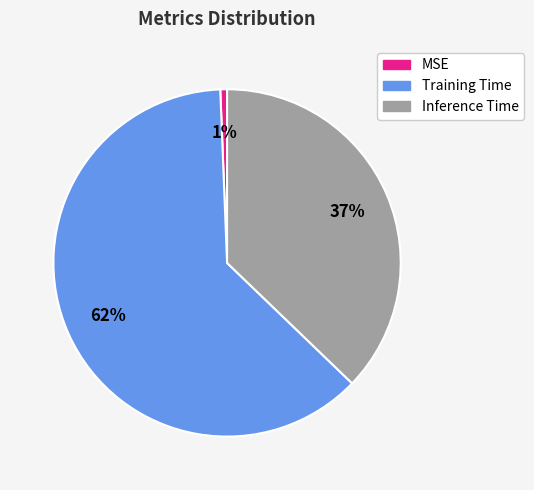

To the nearest percent, what is the combined percentage of Inference Time and MSE?

38%